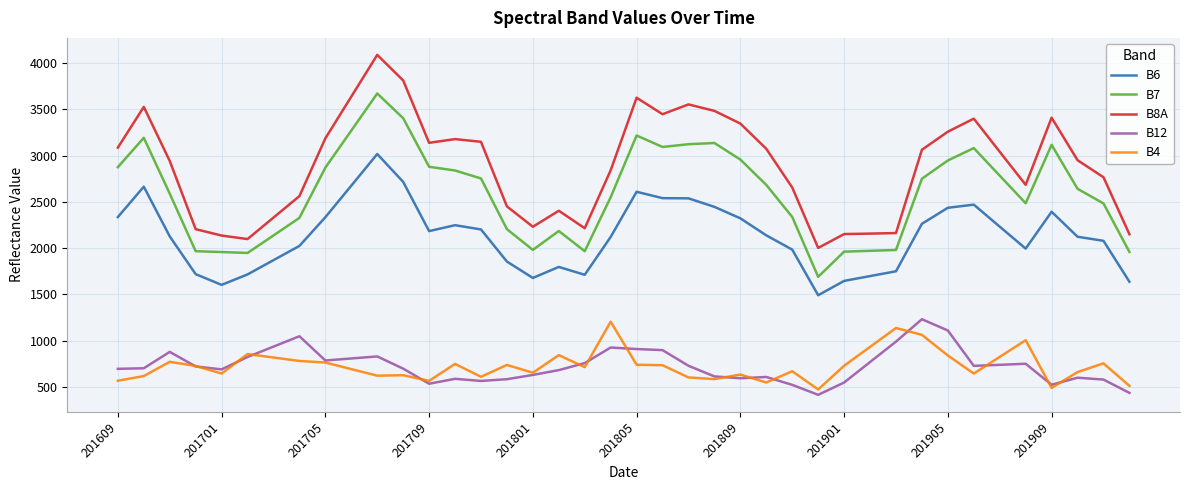

What is the maximum value for B6?

3017